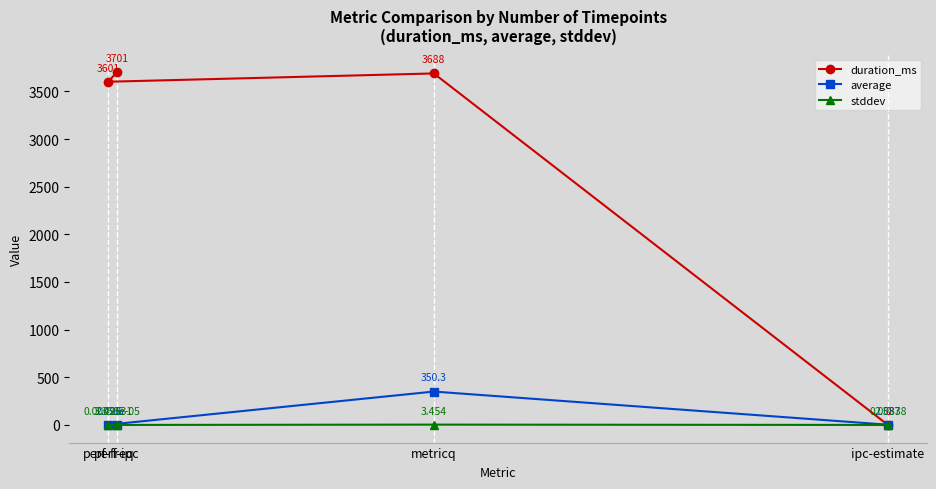

The value of stddev at metricq is 0.7. True or false?

False